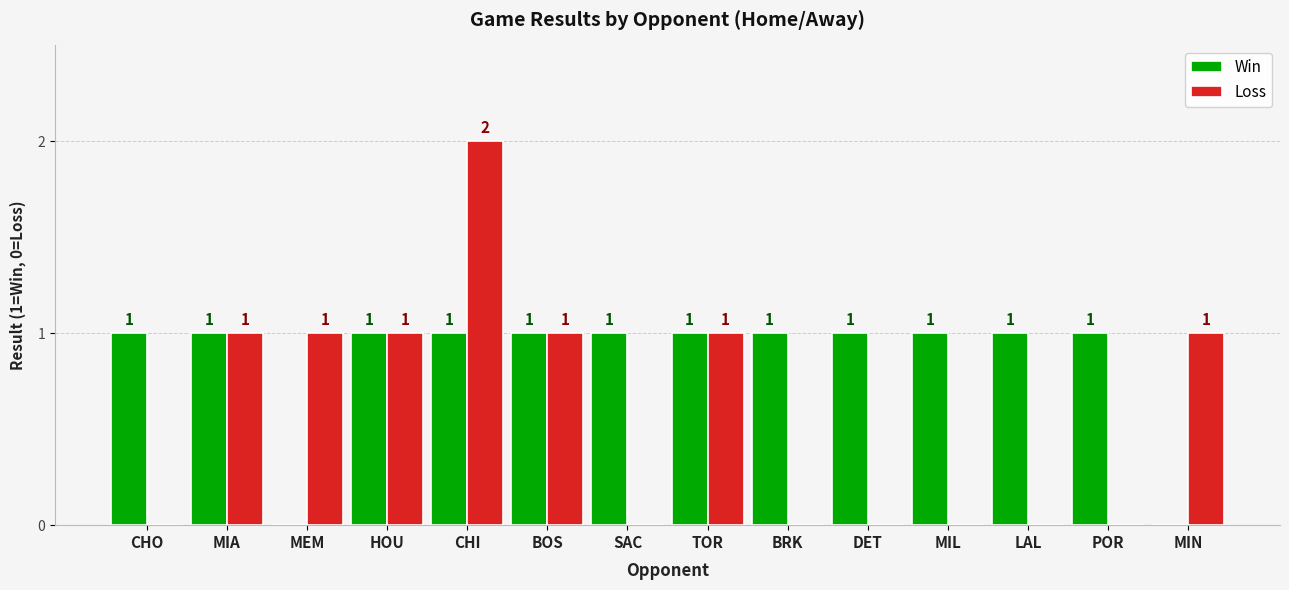

How many Loss values are between 0 and 1?

13